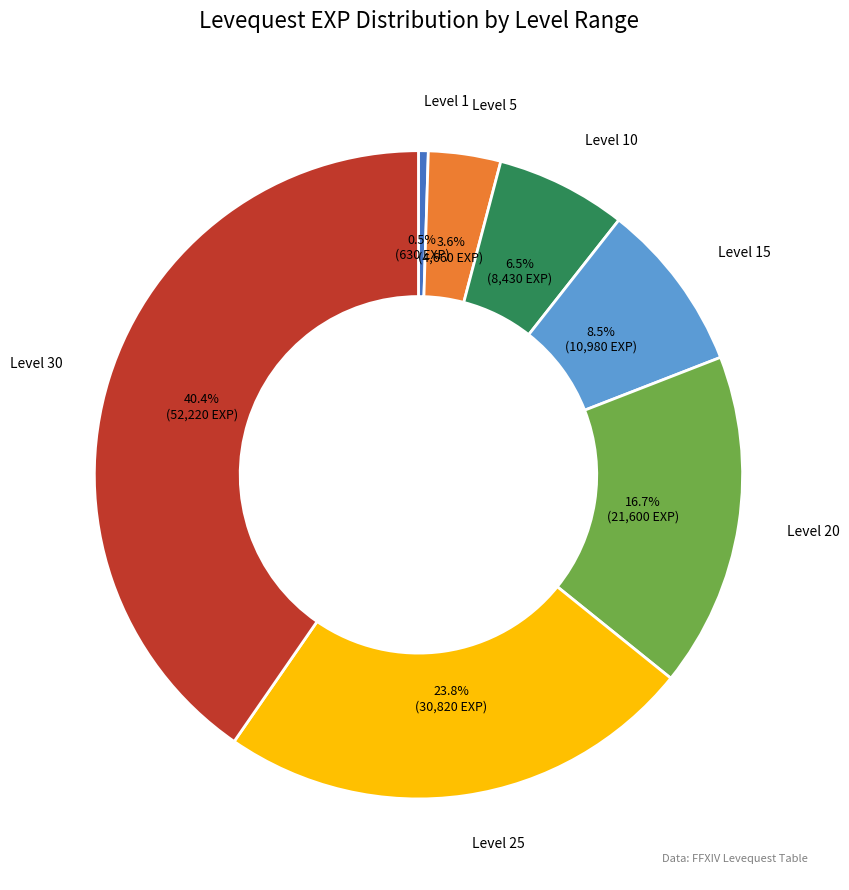

Is there any slice that represents more than half of the pie?

No